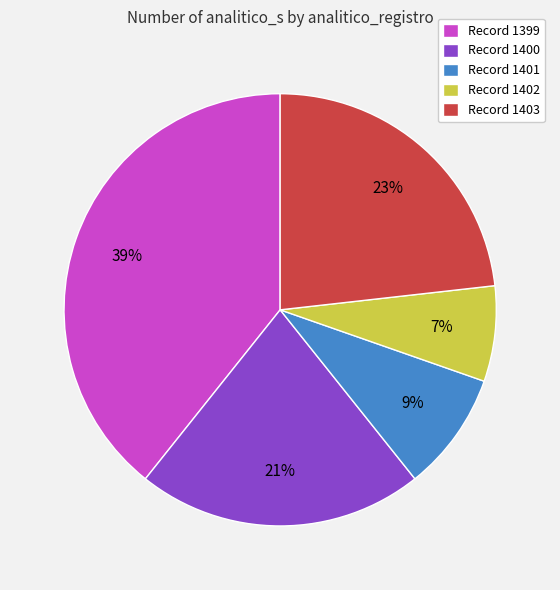

Approximately how many times larger is the value at Record 1401 compared to Record 1403?

0.4